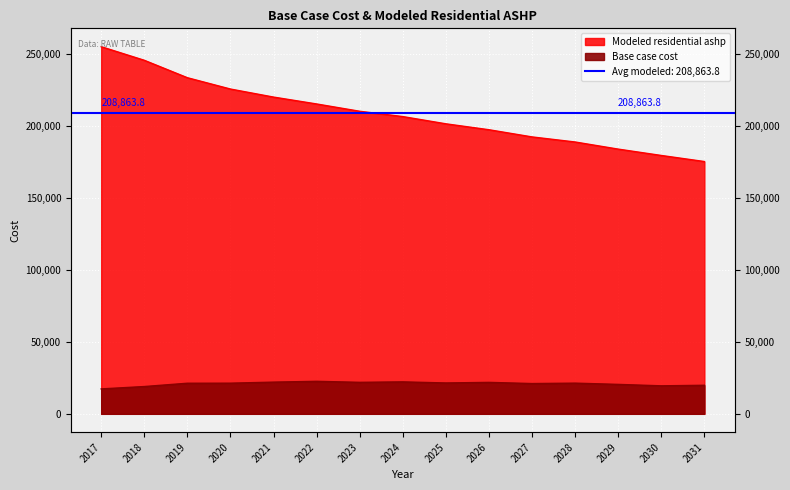

True or false: Modeled residential ashp and Base case cost cross at least once.

False